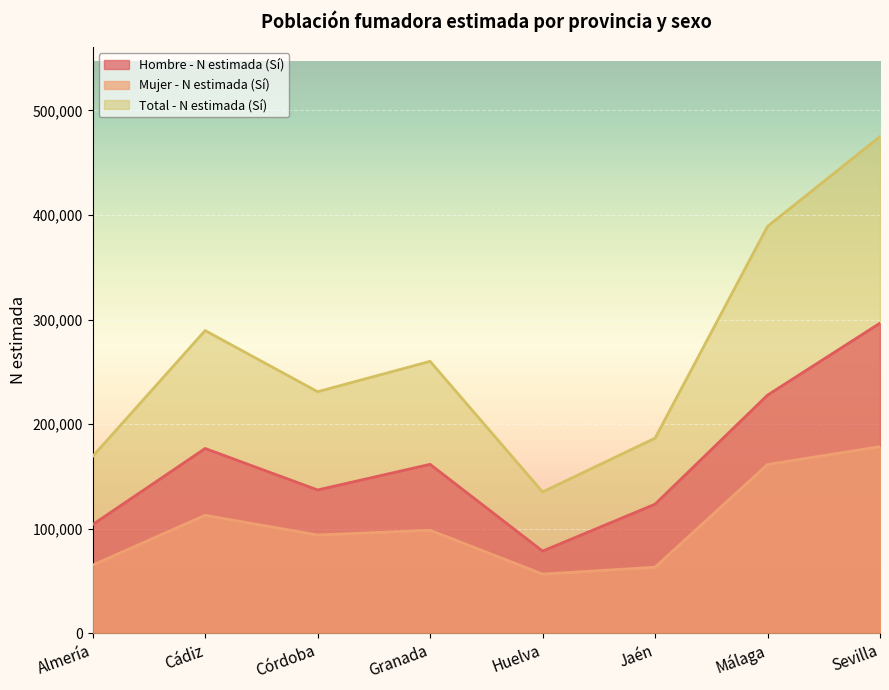

What is the approximate value of Total - N estimada (Sí) at Cádiz?

289433